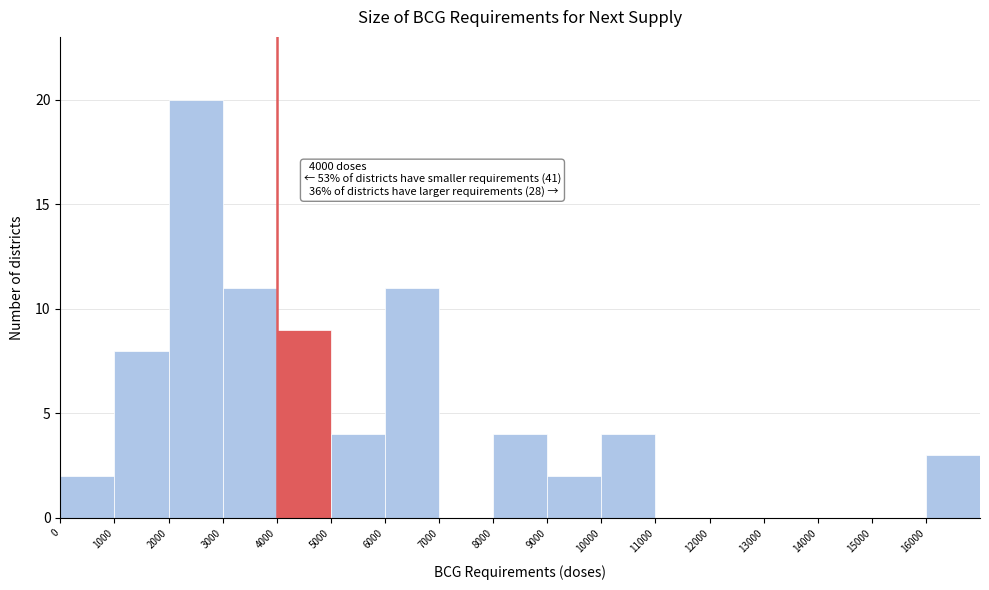

Which range on the x-axis has the tallest bar?

2000 to 3000